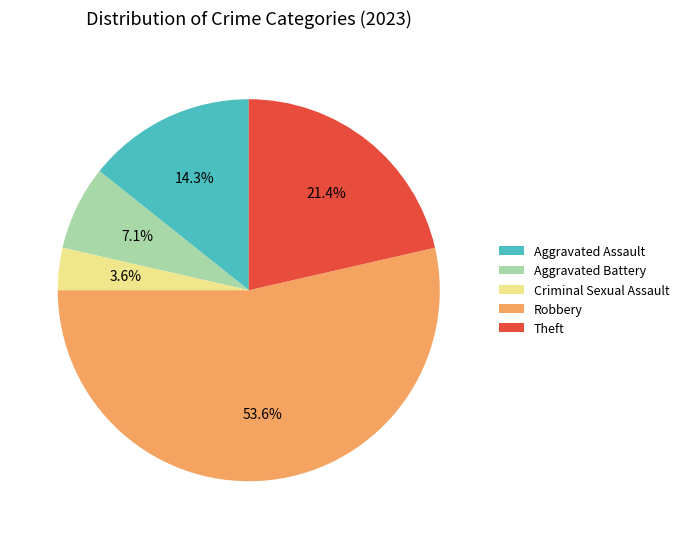

Which category has the smallest portion of the pie?

Criminal Sexual Assault